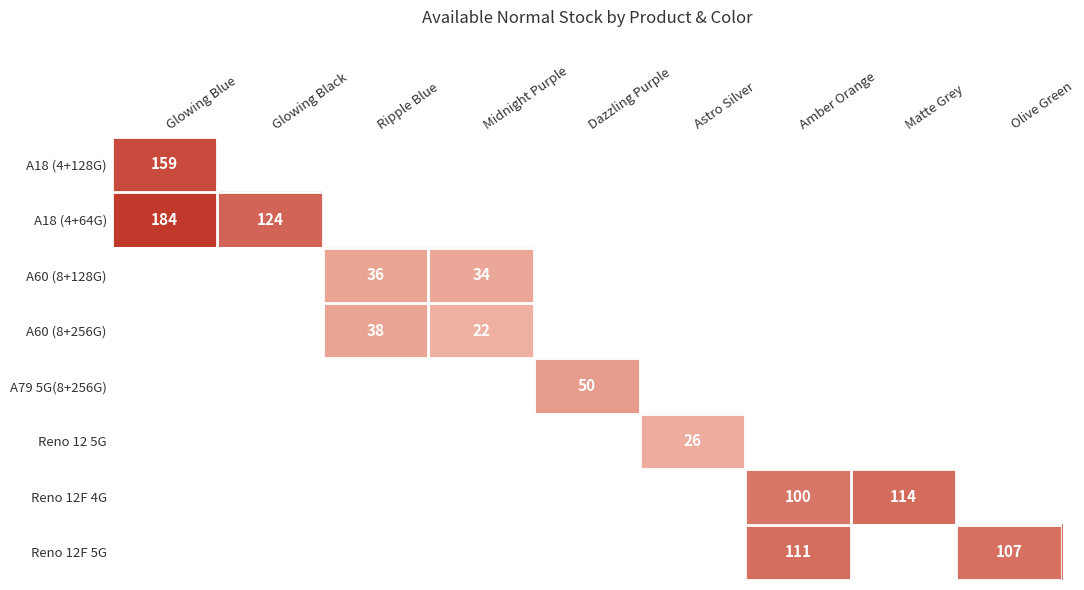

At how many categories does at least one series exceed 58?

5